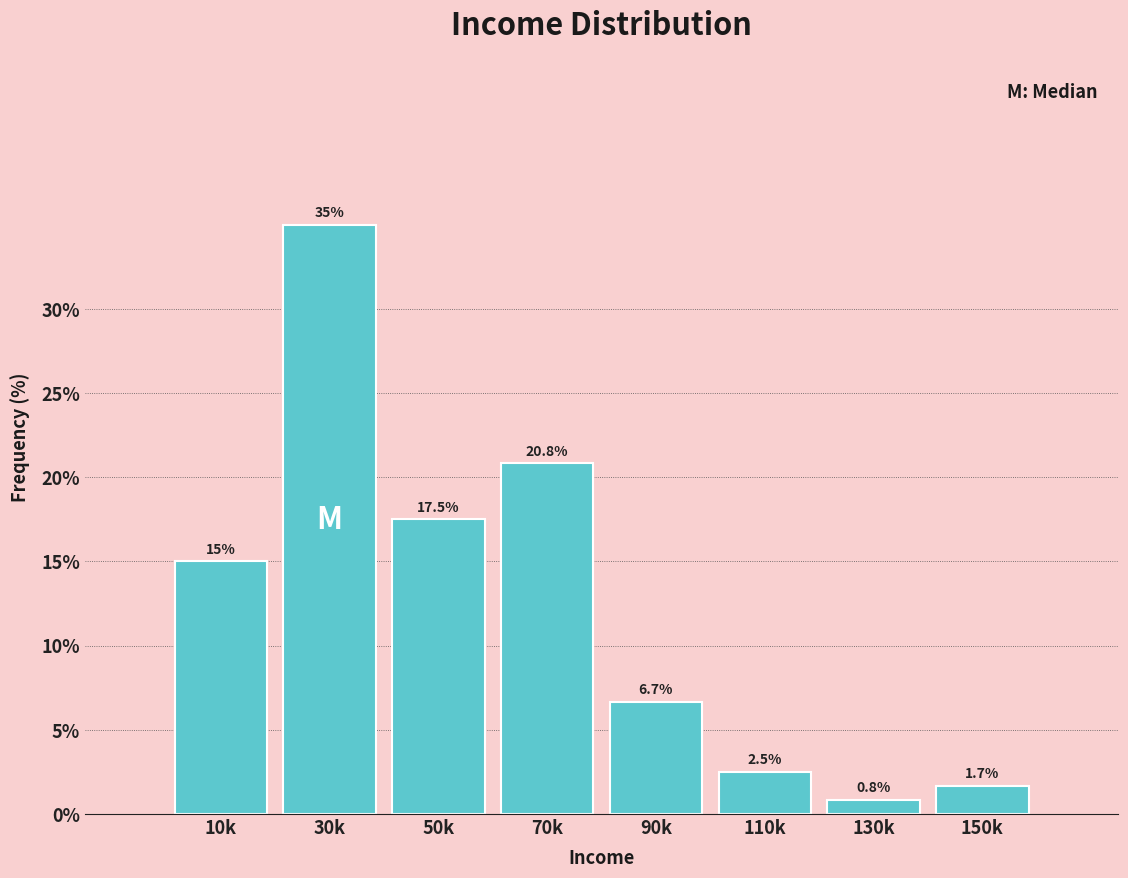

Reading left to right, what are all the values shown in this chart?

10k=15.0	30k=35.0	50k=17.5	70k=20.8	90k=6.7	110k=2.5	130k=0.8	150k=1.7